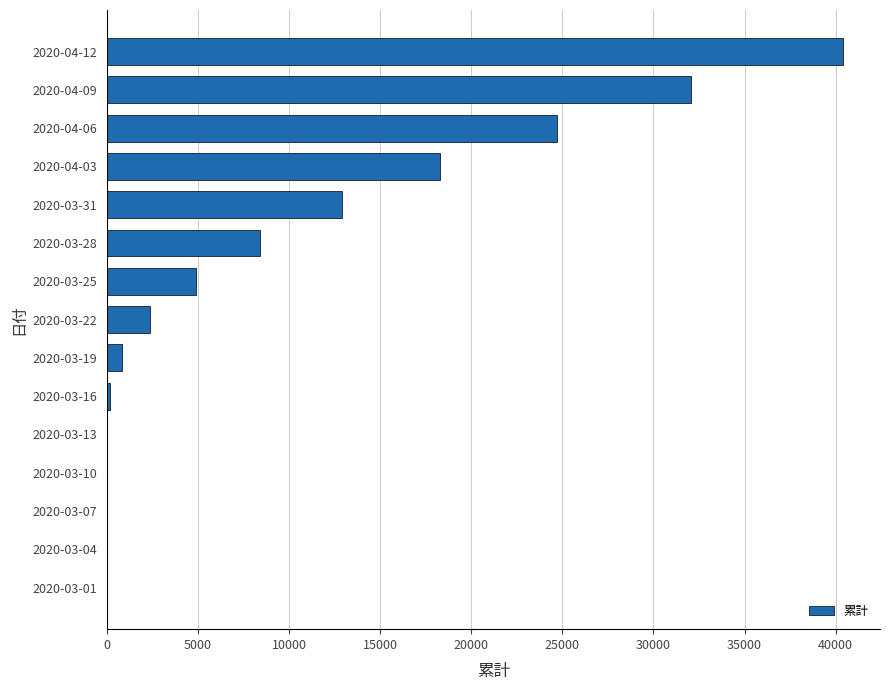

Between 2020-03-04 and 2020-03-22, which is larger?

2020-03-22